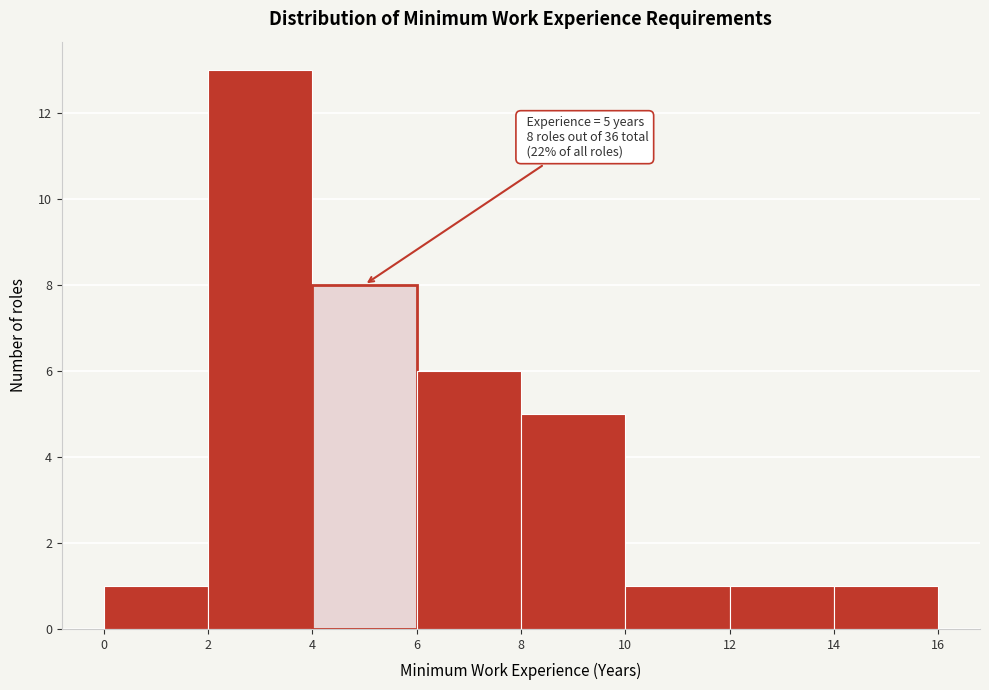

Over which range of the x-axis is the bar tallest?

2 to 4